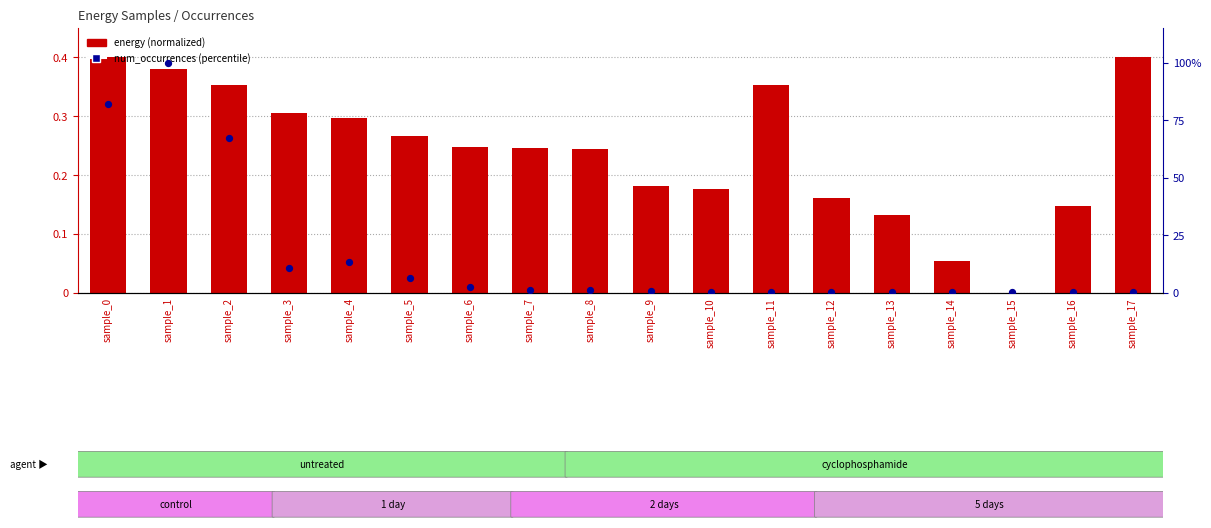

What are all the series names shown in the legend?

energy (normalized), num_occurrences (percentile)